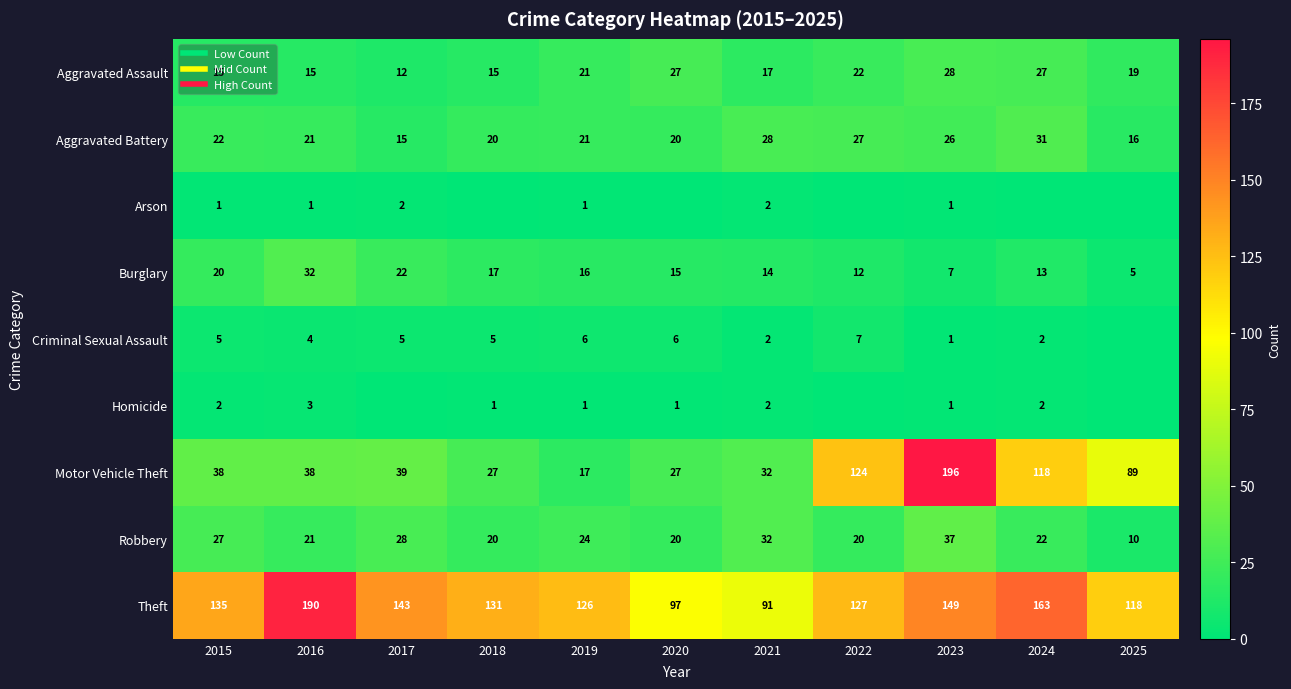

True or false: Theft has a value of 91 at 2021.

True